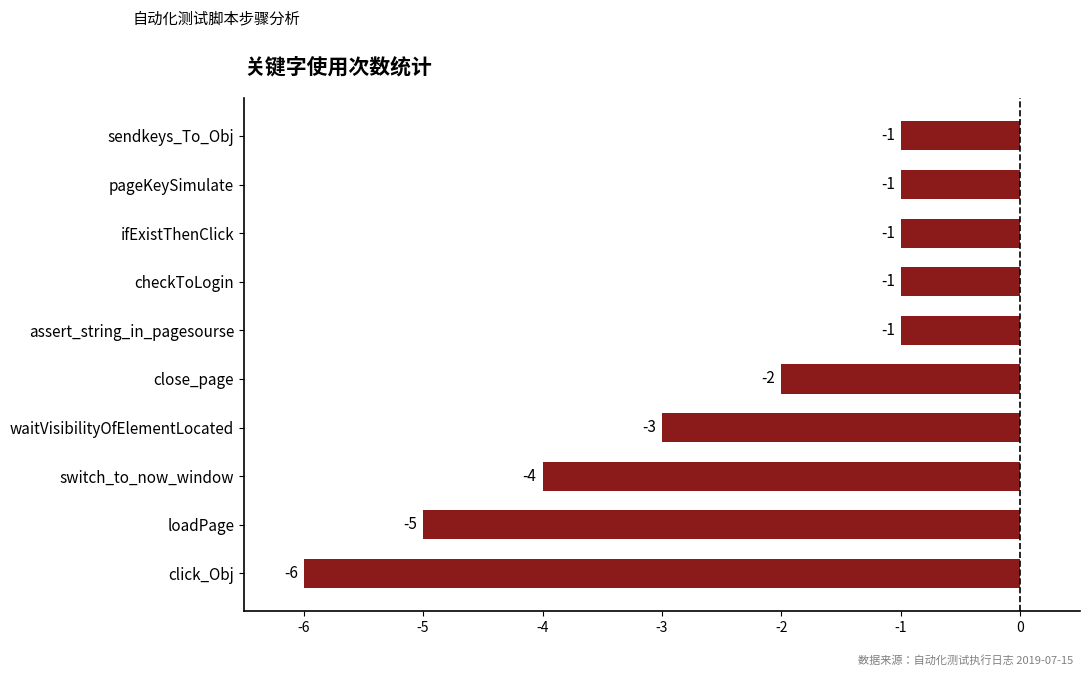

What is the difference between the maximum and minimum values?

5